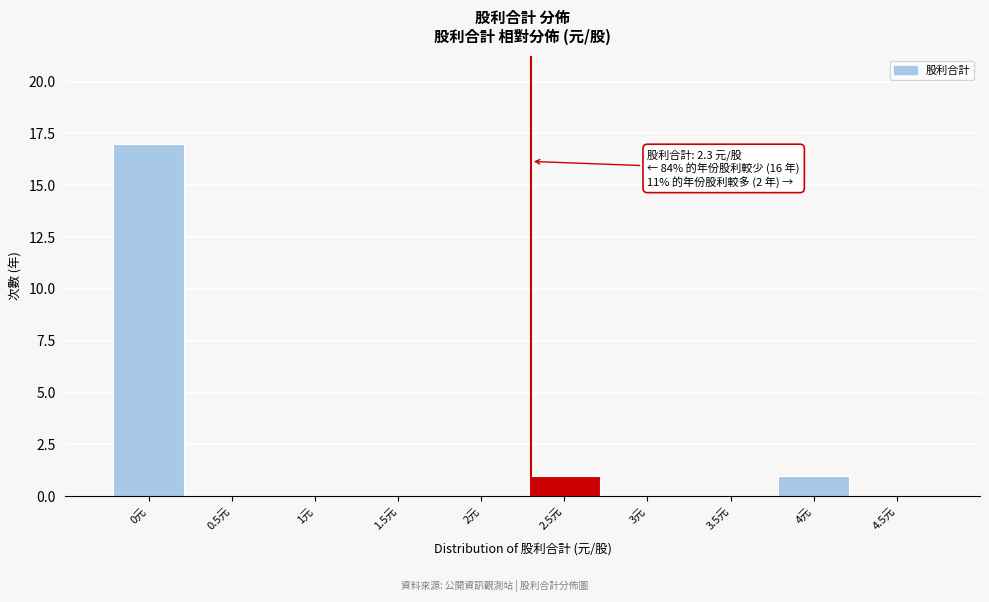

Over which range of the x-axis is the bar tallest?

-0.25 to 0.25